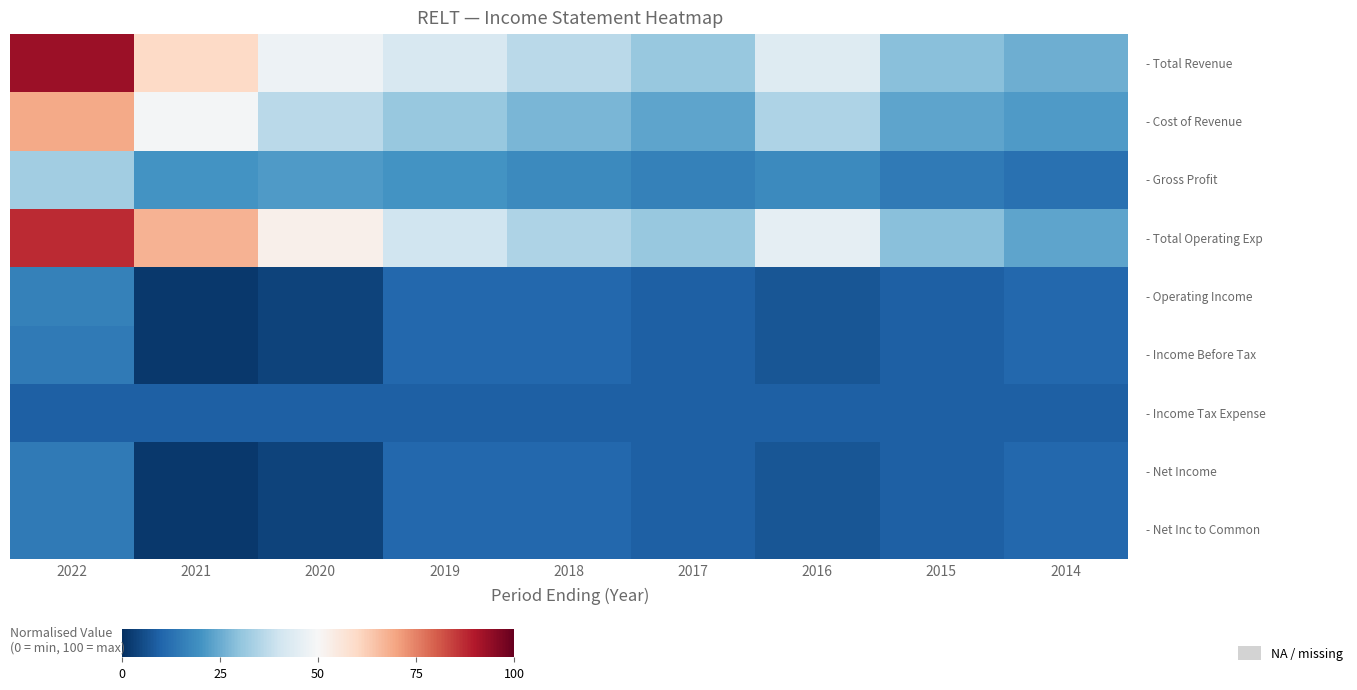

What is the total value across all series at 2014?

136.4